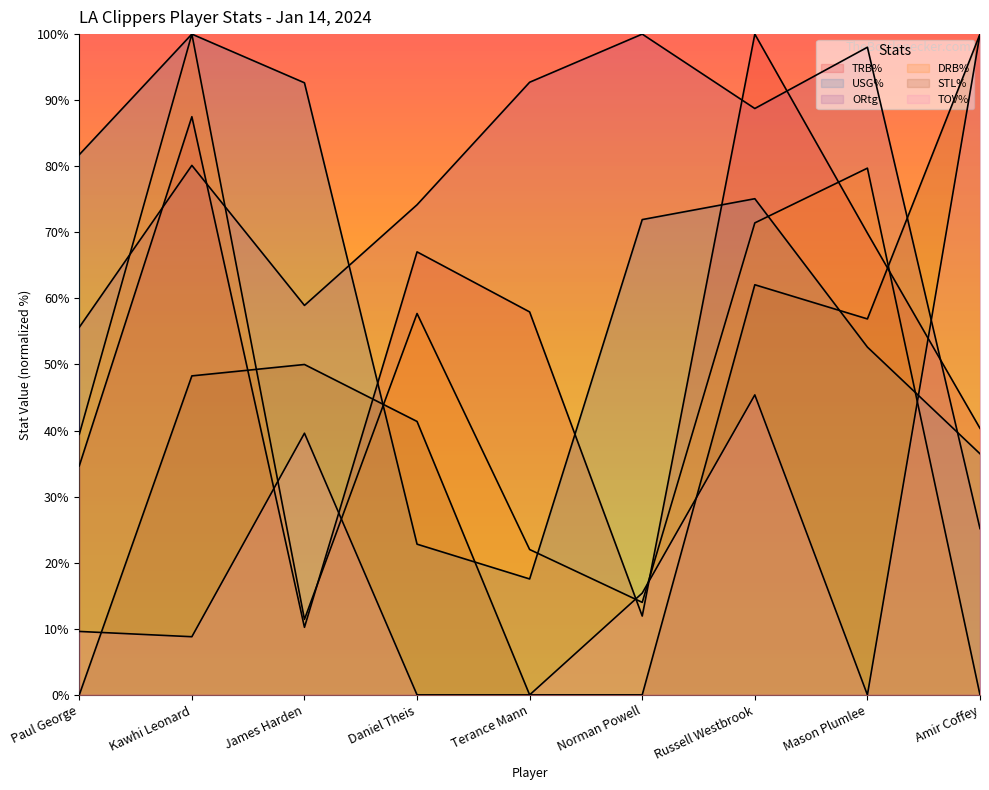

What is the difference between the second highest and second lowest values in the TRB% series?

75.6